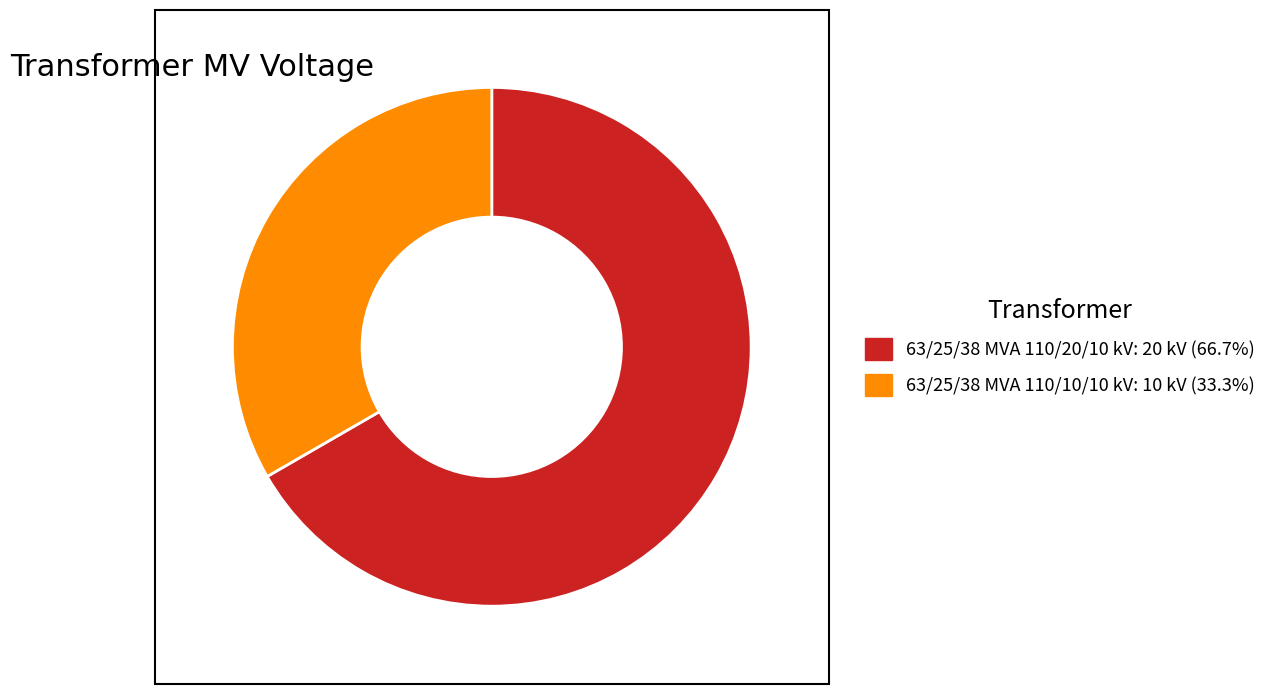

Does 63/25/38 MVA 110/10/10 kV account for over 50% of the chart?

No